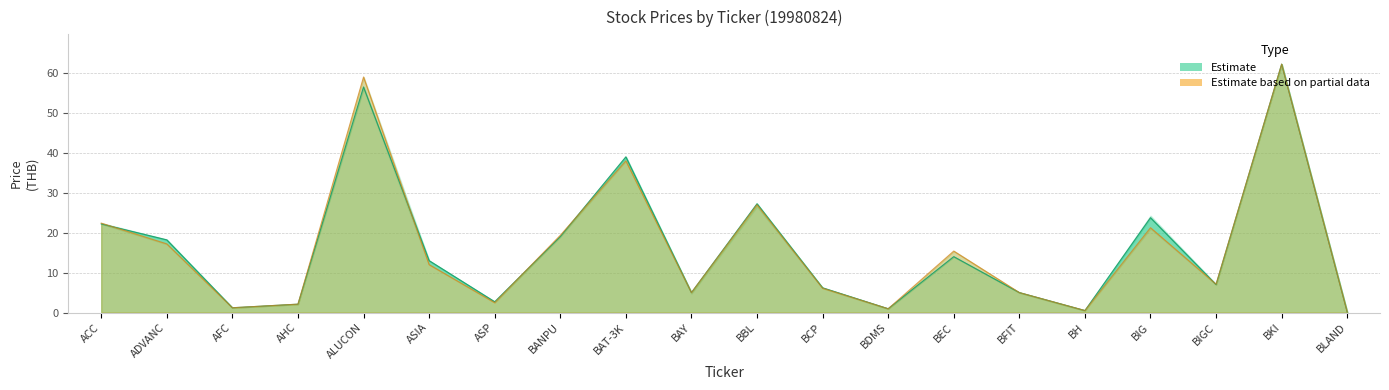

Count the number of data series in this chart.

2